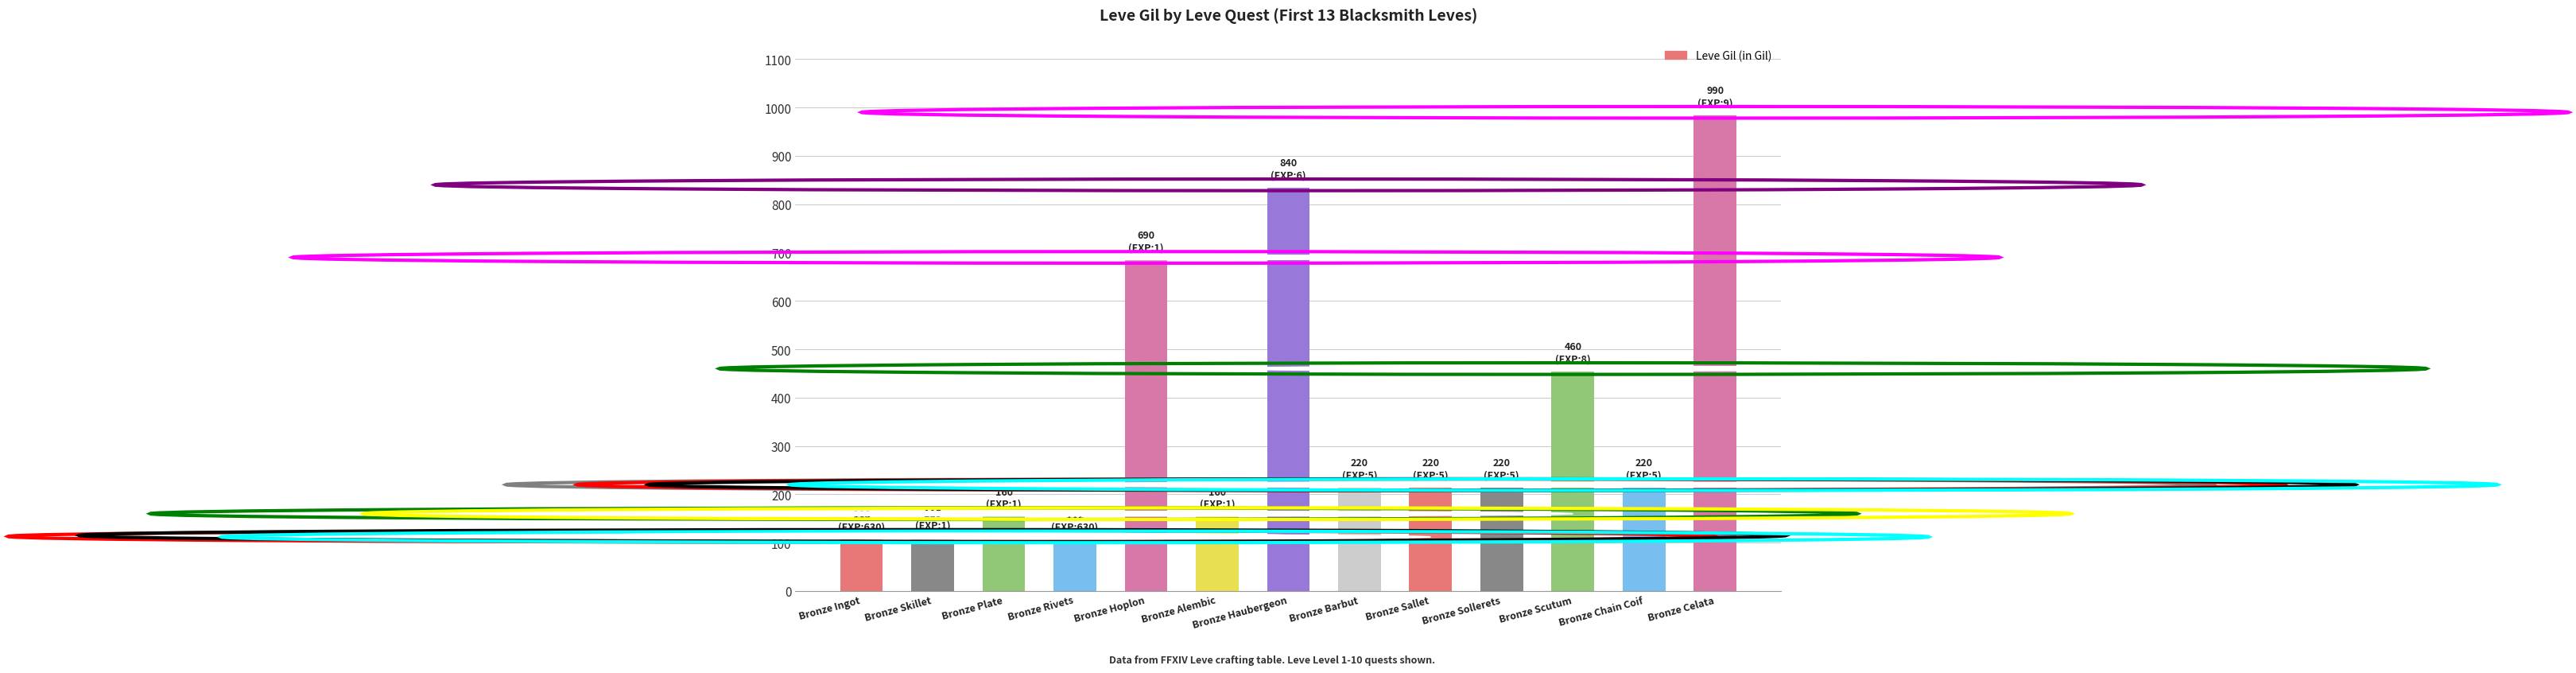

The chart shows a value of 427 at Bronze Haubergeon. True or false?

False